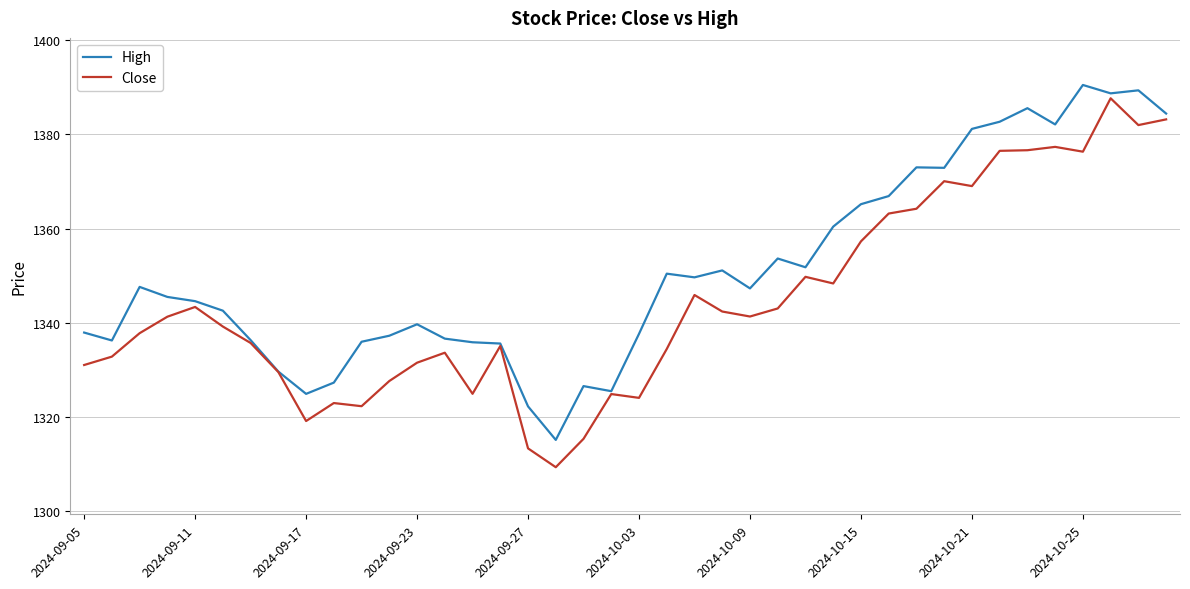

What is the highest value of the Close series?

1387.7